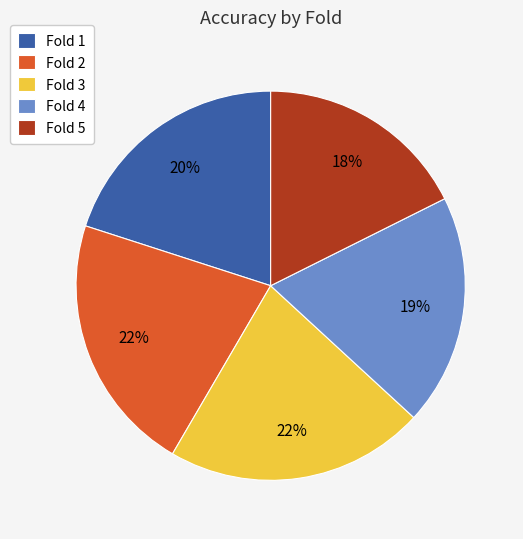

Which category has the smallest portion of the pie?

Fold 5